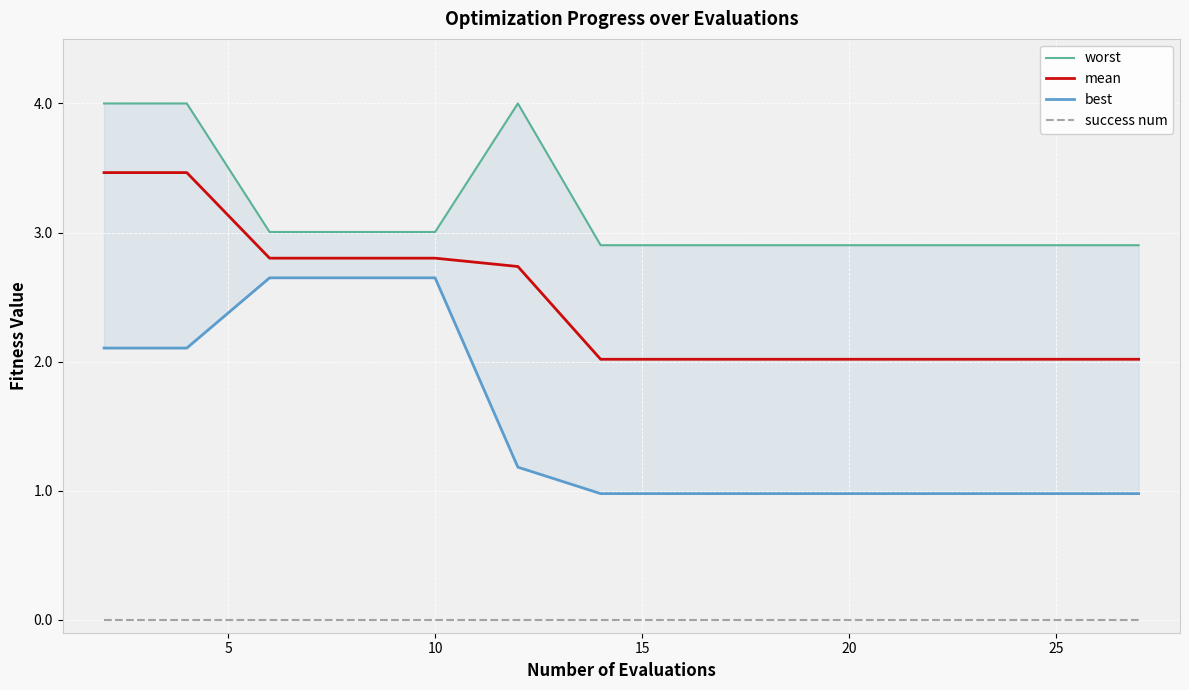

True or false: success num has more than 0 interior local peaks.

False